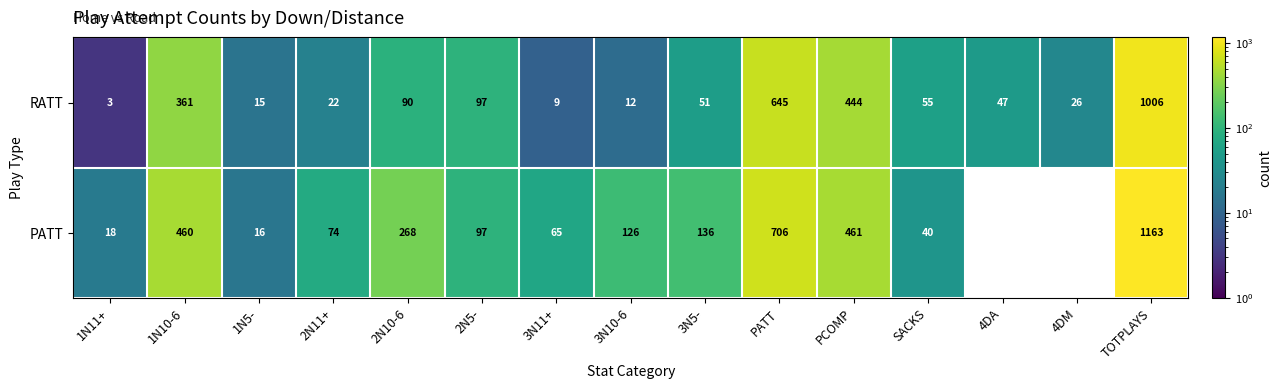

What is the total value across all series at 3N10-6?

138